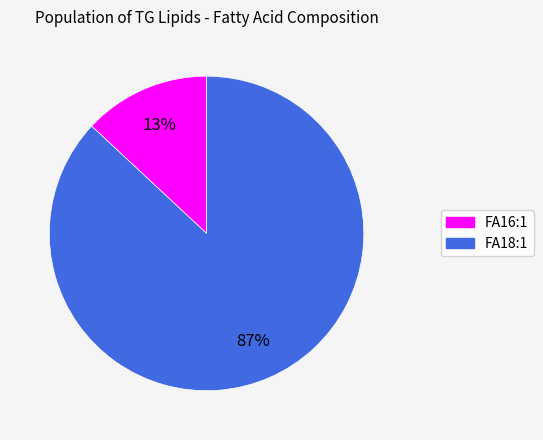

Do FA18:1 and FA16:1 together represent more than half of the pie?

Yes